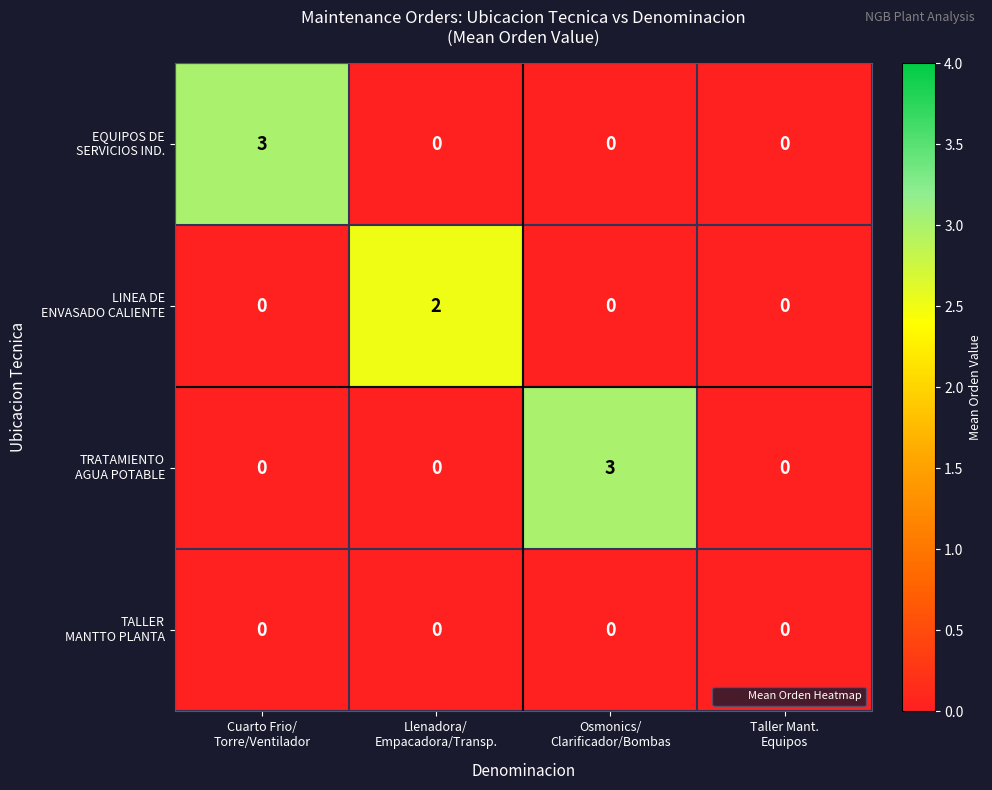

What is the maximum value shown in the chart?

3